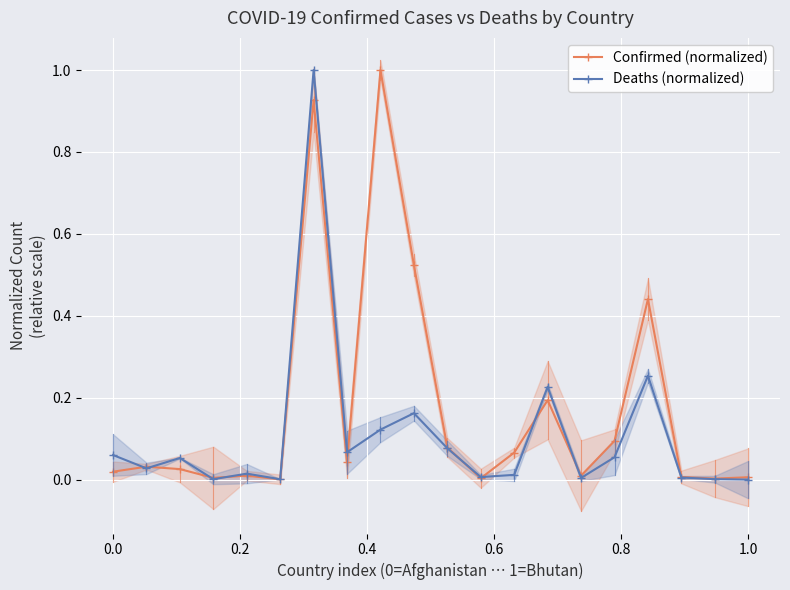

True or false: Deaths (normalized) has more than 1 points higher than both neighbors.

True